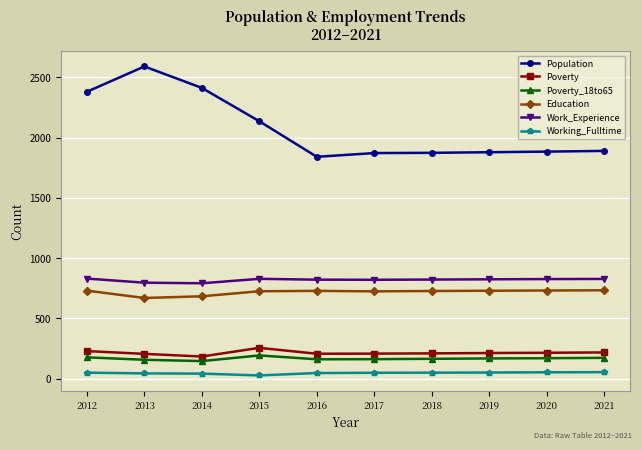

At 2012, list the series in order from largest to smallest.

Population, Work_Experience, Education, Poverty, Poverty_18to65, Working_Fulltime